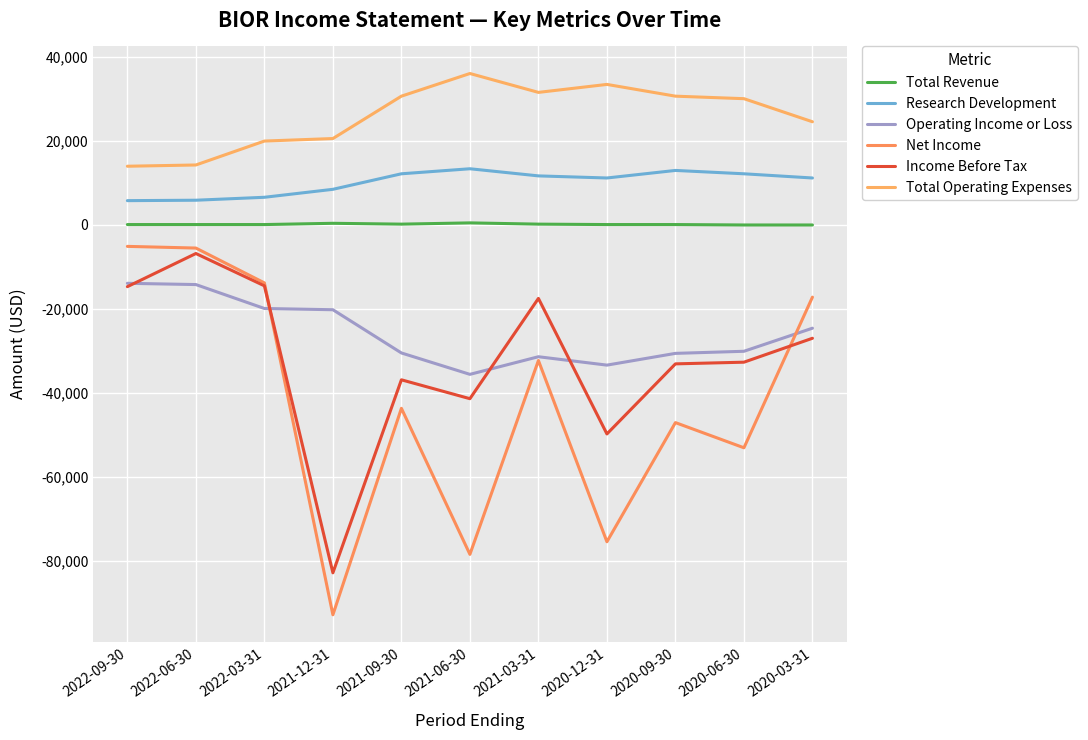

What is the difference between the maximum and second lowest values in the Total Operating Expenses series?

21800